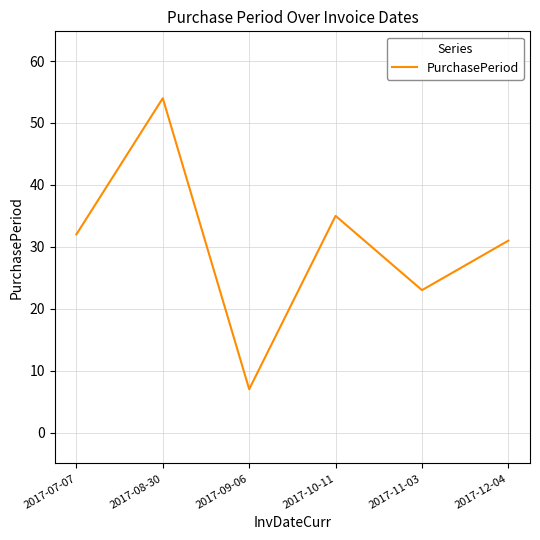

True or false: the data shows 12 at 2017-12-04.

False